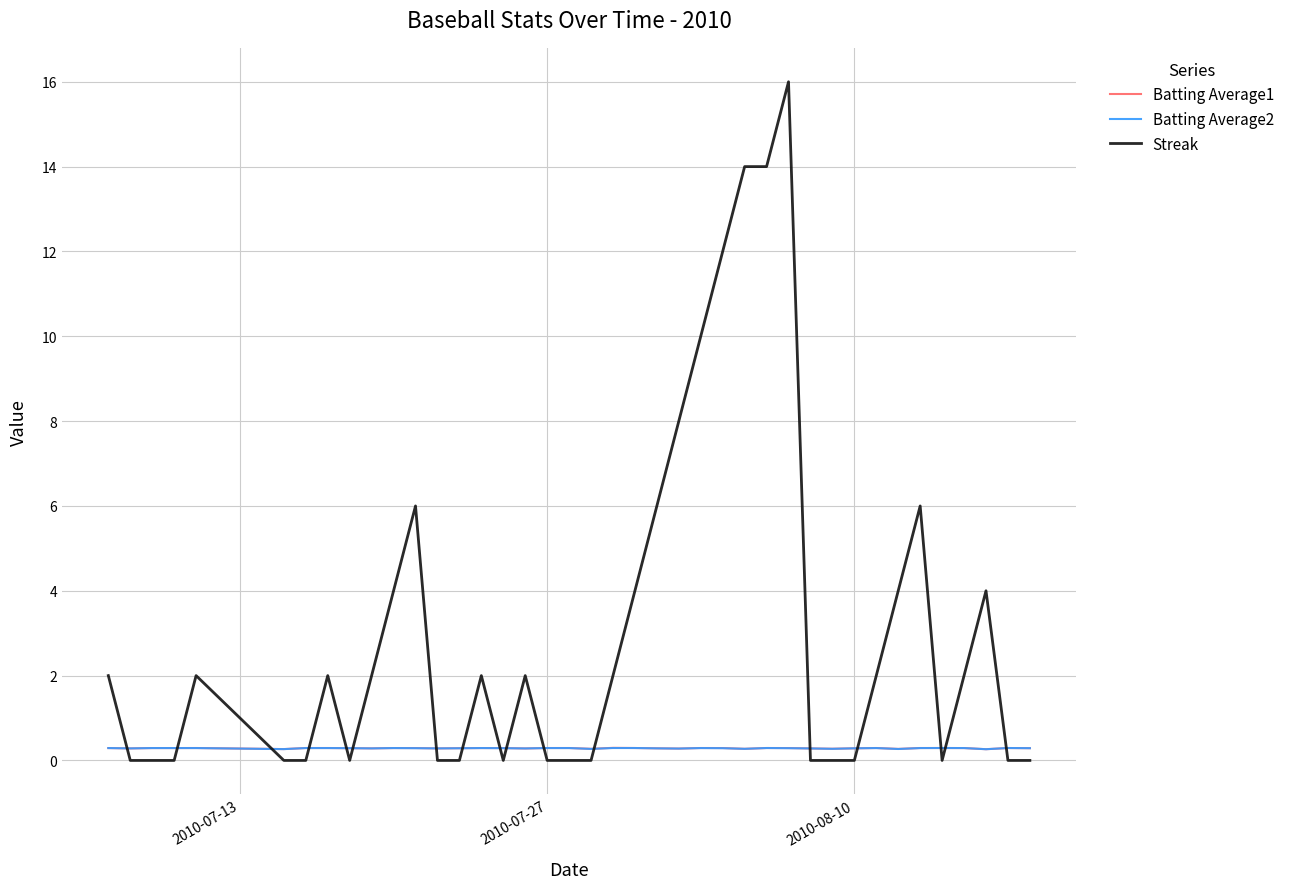

Which series has the largest total across all categories?

Streak